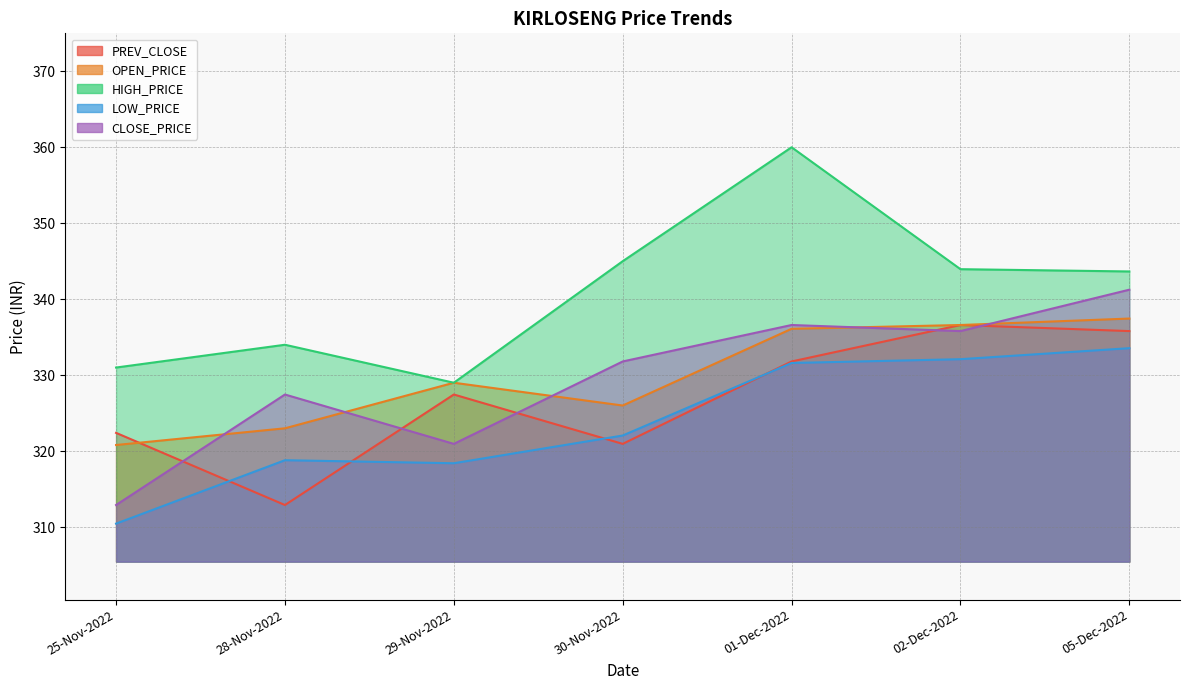

Reading left to right, transcribe all the data shown in this chart.

PREV_CLOSE: 25-Nov-2022=322.4	28-Nov-2022=312.9	29-Nov-2022=327.4	30-Nov-2022=320.9	01-Dec-2022=331.8	02-Dec-2022=336.6	05-Dec-2022=335.8
OPEN_PRICE: 25-Nov-2022=320.8	28-Nov-2022=323.0	29-Nov-2022=329.0	30-Nov-2022=326.0	01-Dec-2022=336.1	02-Dec-2022=336.6	05-Dec-2022=337.4
HIGH_PRICE: 25-Nov-2022=331.0	28-Nov-2022=334.0	29-Nov-2022=329.0	30-Nov-2022=345.0	01-Dec-2022=360.0	02-Dec-2022=343.9	05-Dec-2022=343.6
LOW_PRICE: 25-Nov-2022=310.4	28-Nov-2022=318.8	29-Nov-2022=318.4	30-Nov-2022=322.1	01-Dec-2022=331.6	02-Dec-2022=332.1	05-Dec-2022=333.6
CLOSE_PRICE: 25-Nov-2022=312.9	28-Nov-2022=327.4	29-Nov-2022=320.9	30-Nov-2022=331.8	01-Dec-2022=336.6	02-Dec-2022=335.8	05-Dec-2022=341.2